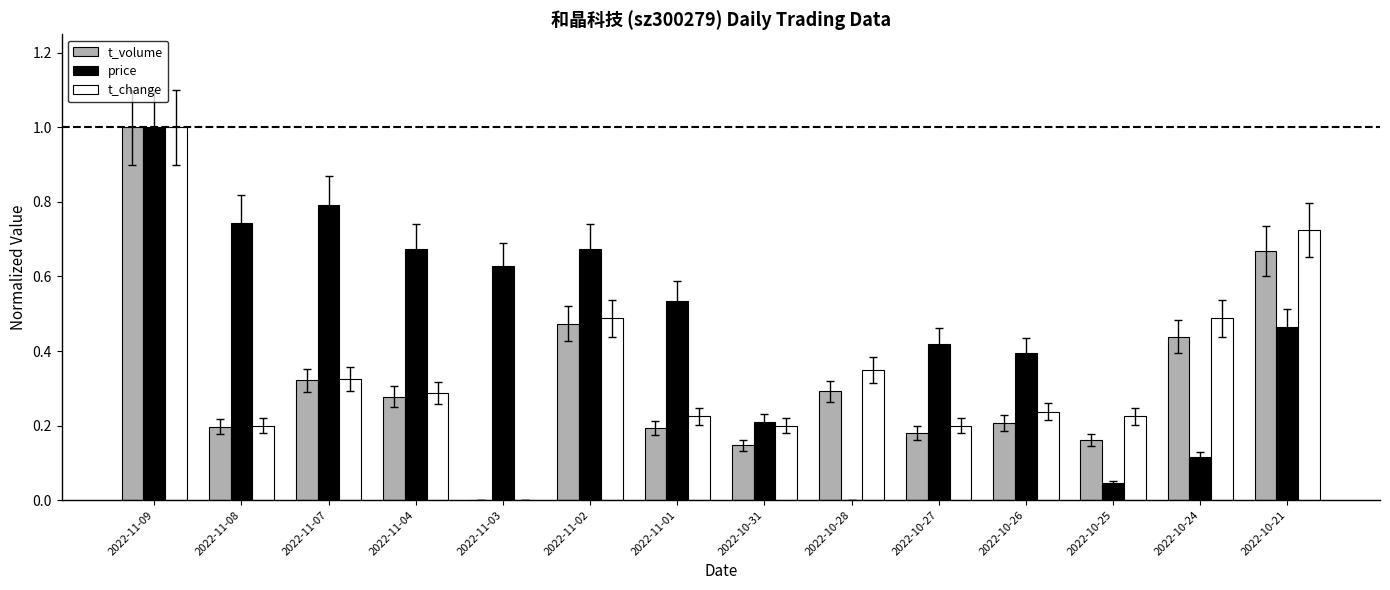

What is the maximum value shown in the chart?

1.0